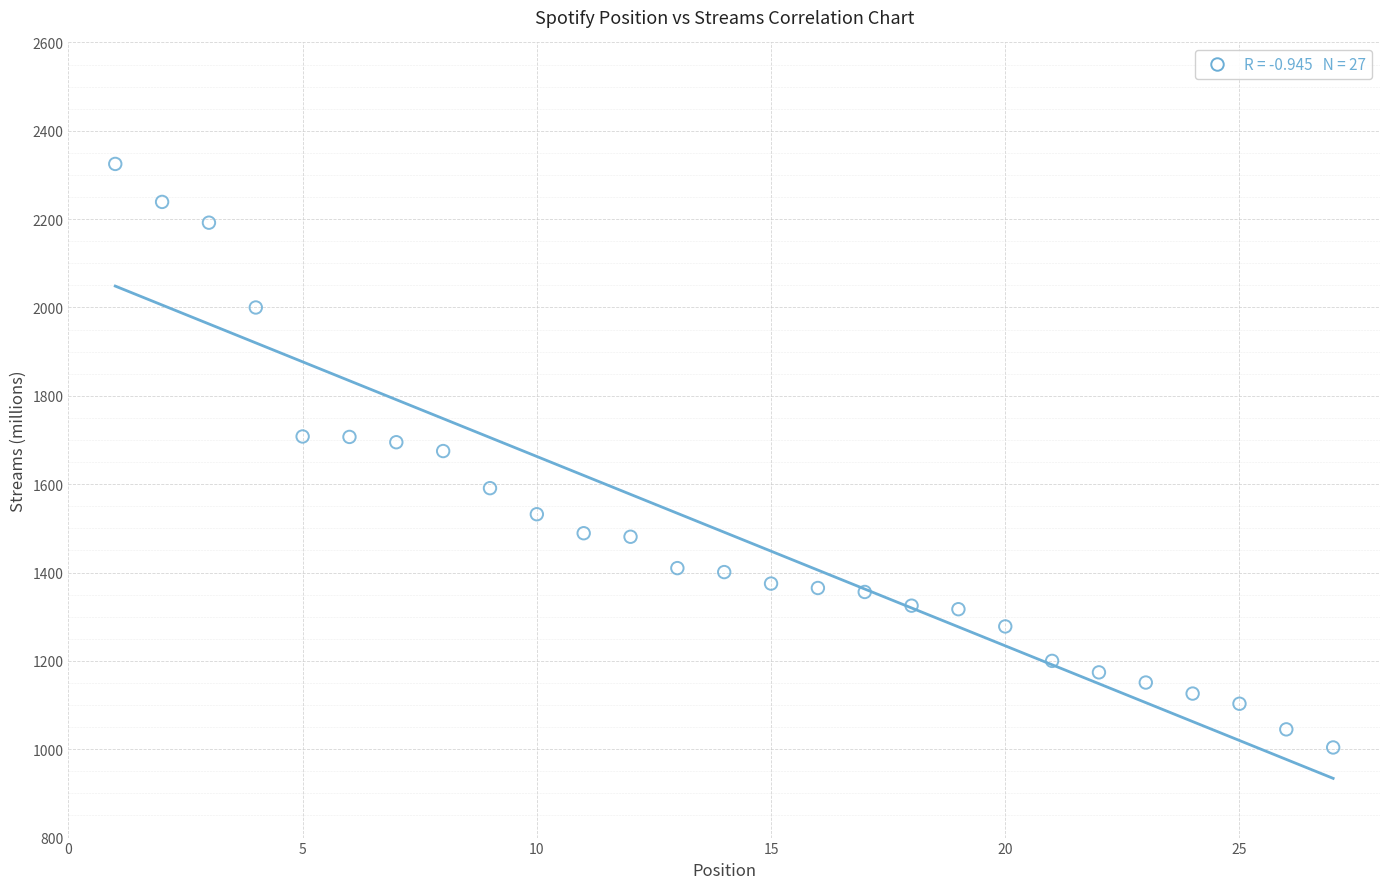

What is the range of X values (max minus min)?

26